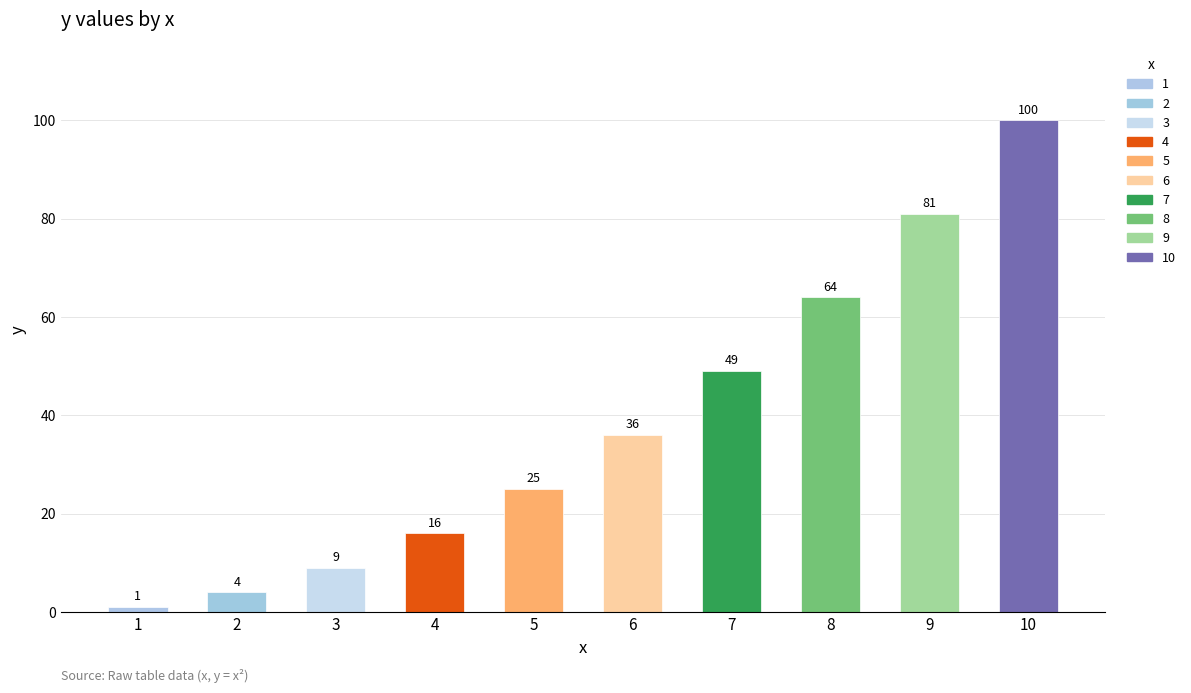

What is the value of the 8th bar from the left?

64